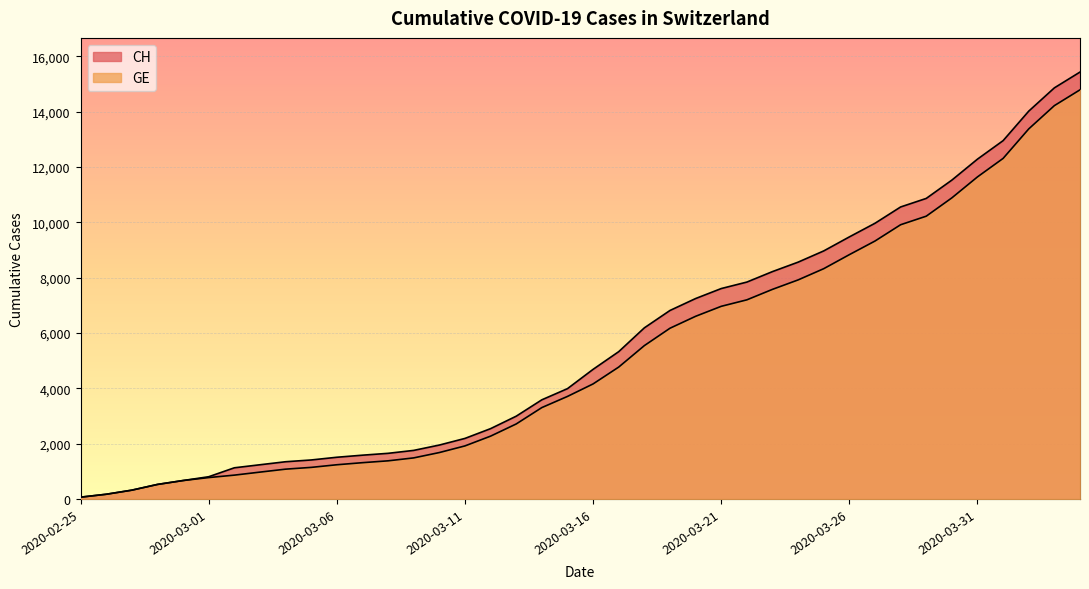

True or false: CH has more than 1 points higher than both neighbors.

False